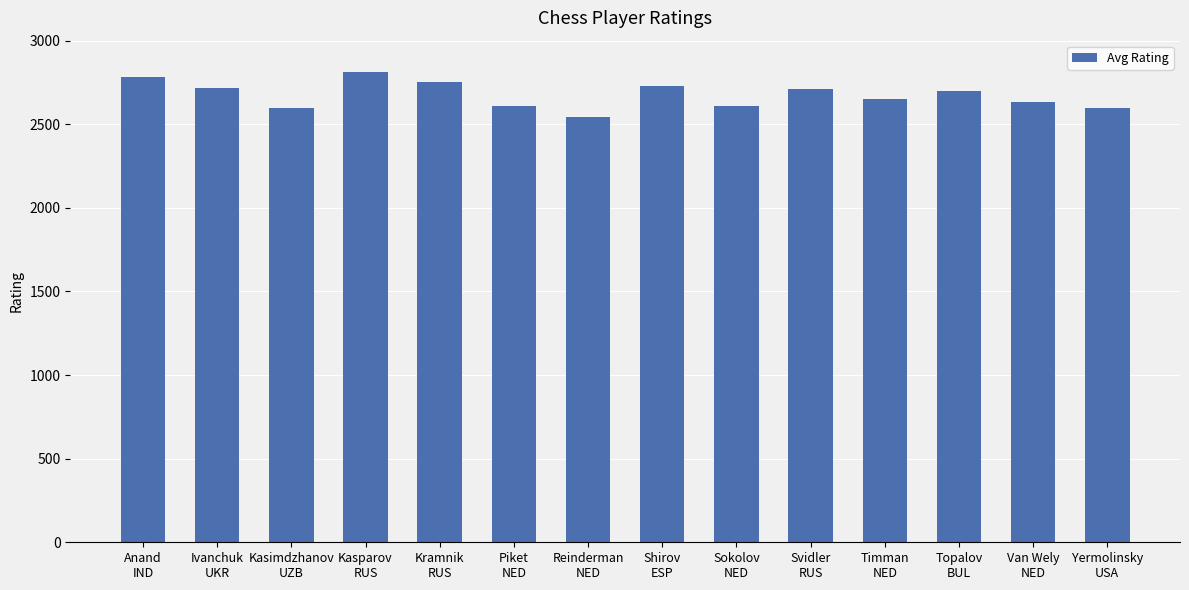

What is the change in value from Svidler
RUS to Yermolinsky
USA?

-116